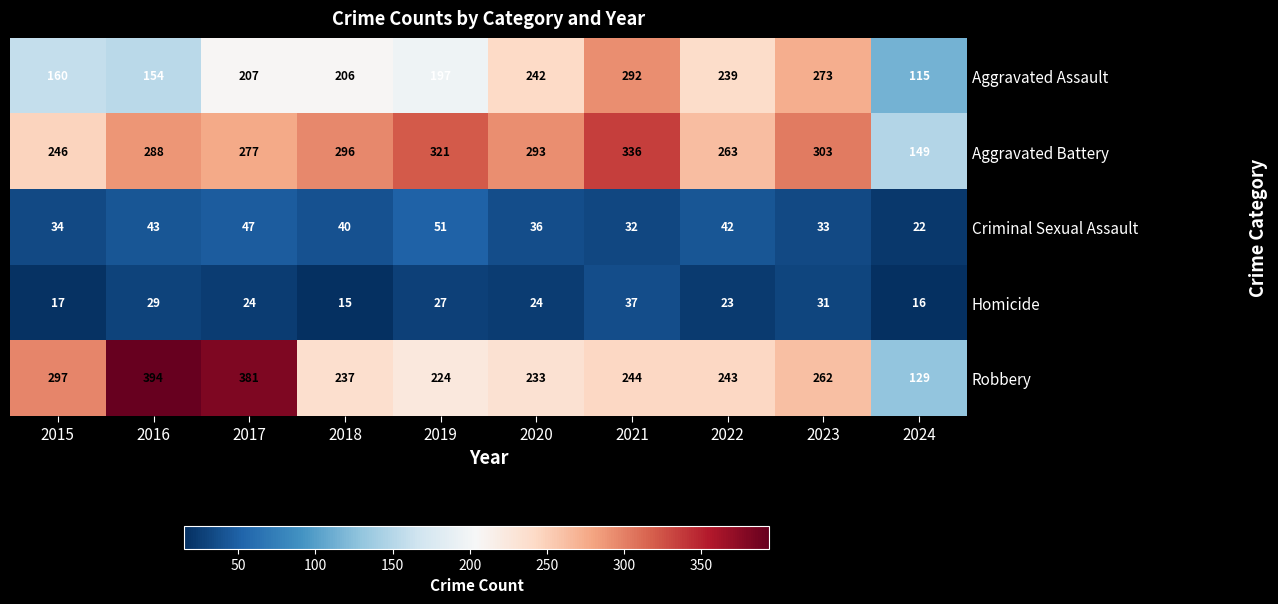

At which category does the chart reach its minimum across all series?

2018